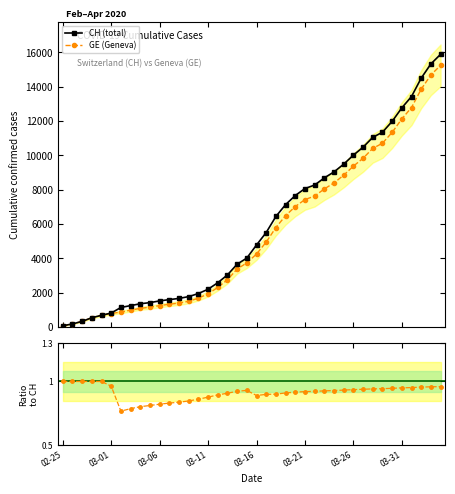

True or false: CH and GE cross at least once.

False